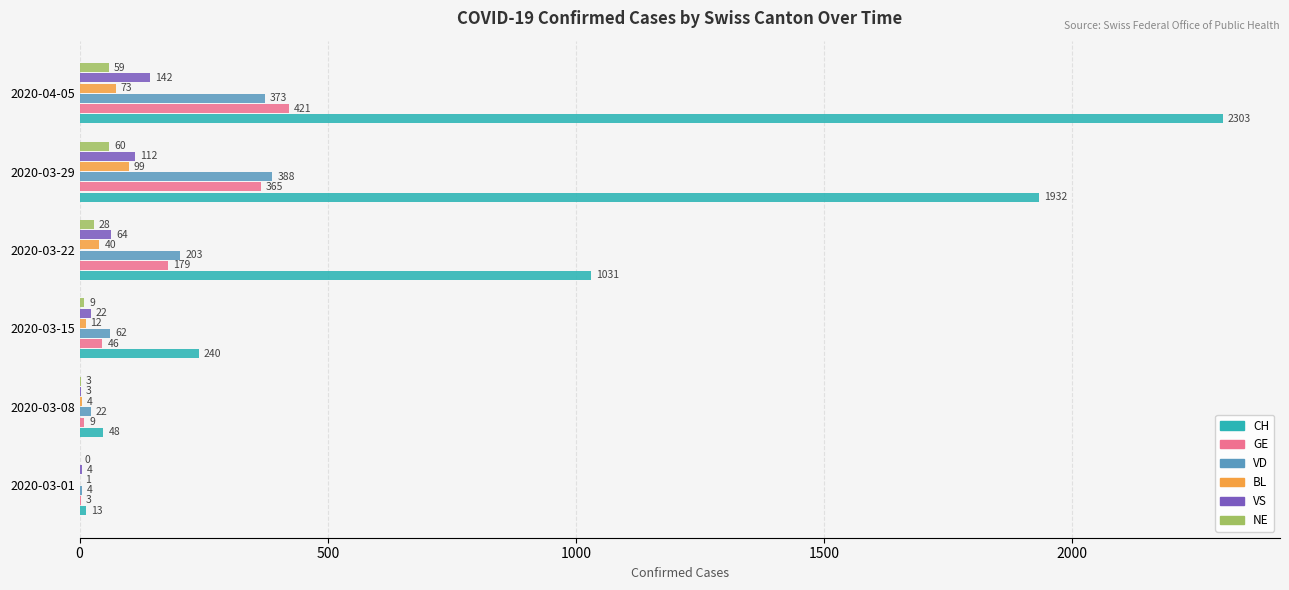

Where is BL nearest to the value 50?

2020-03-22